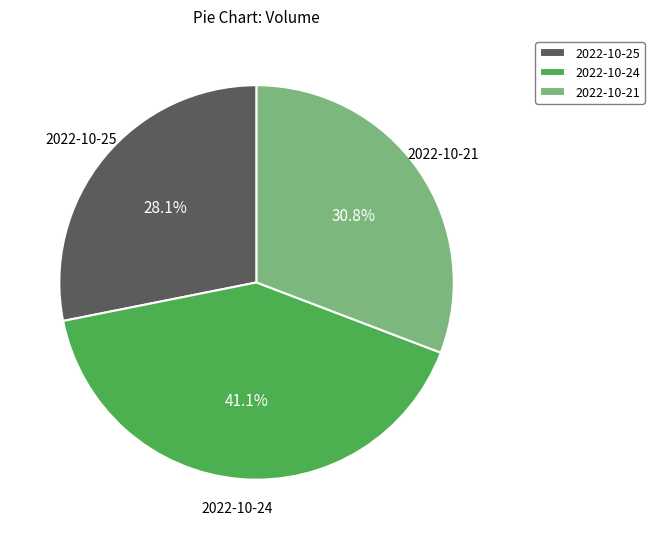

Which slice is the smallest?

2022-10-25